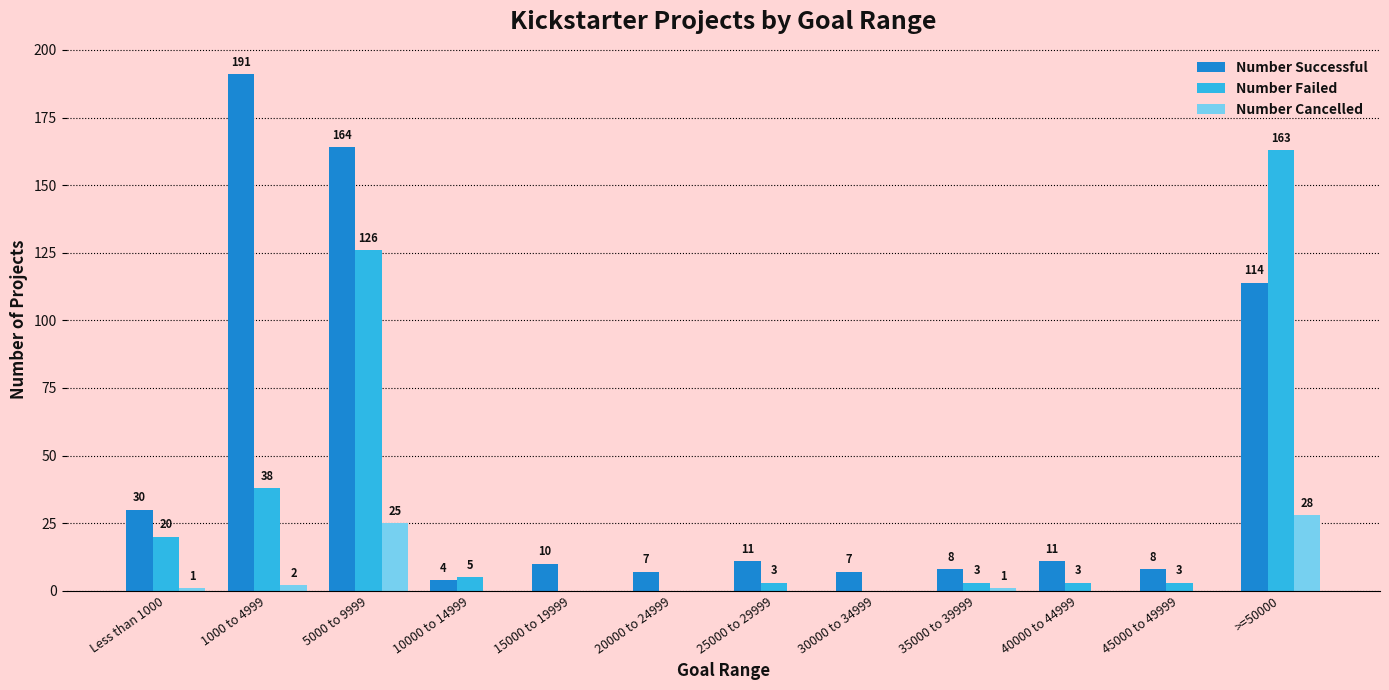

Count the number of data series in this chart.

3